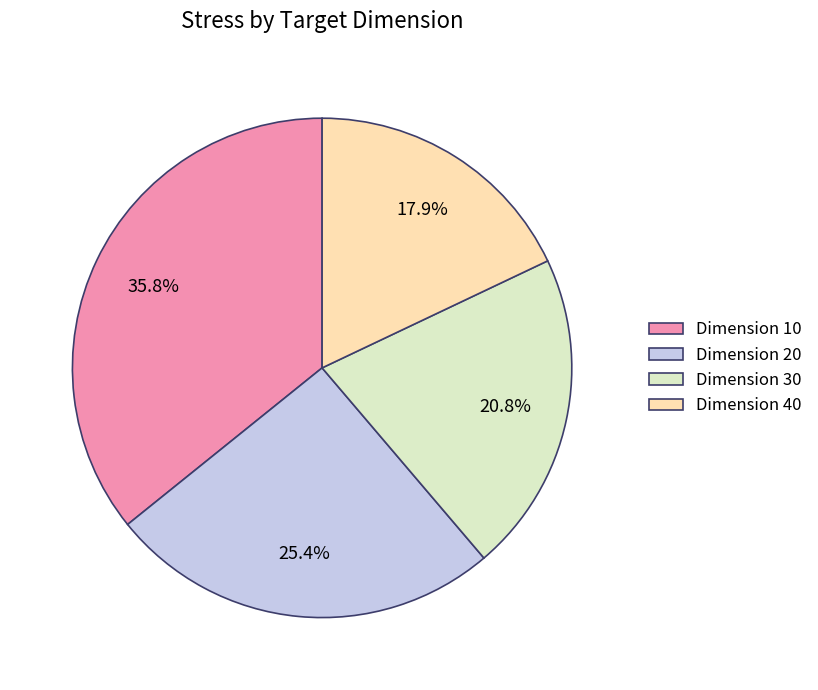

Which has a higher value, Dimension 30 or Dimension 20?

Dimension 20